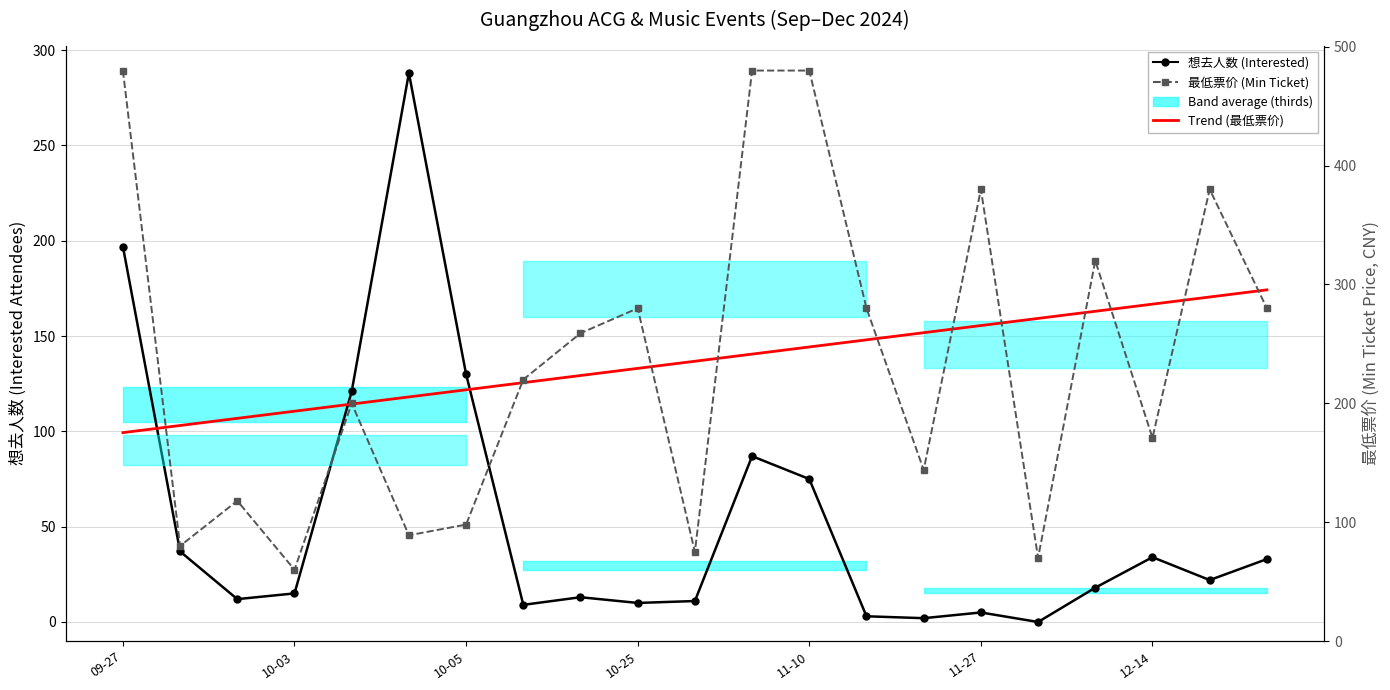

The 最低票价 (Min Ticket Price) series shows 692.7 at 11. True or false?

False